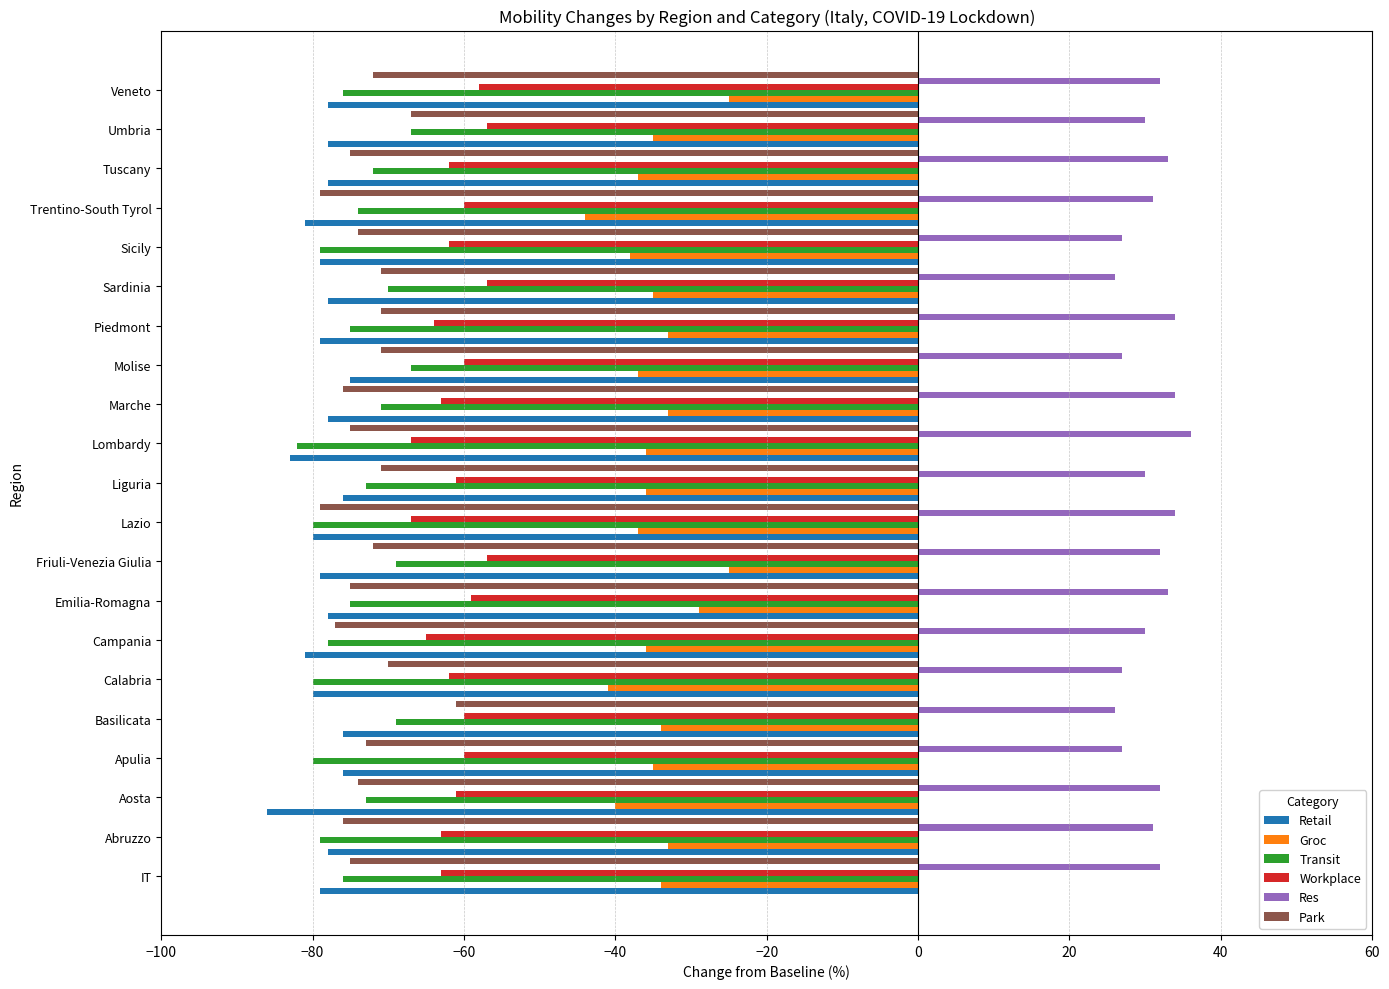

List the series in order of their peak value, lowest first.

Retail, Transit, Park, Workplace, Groc, Res